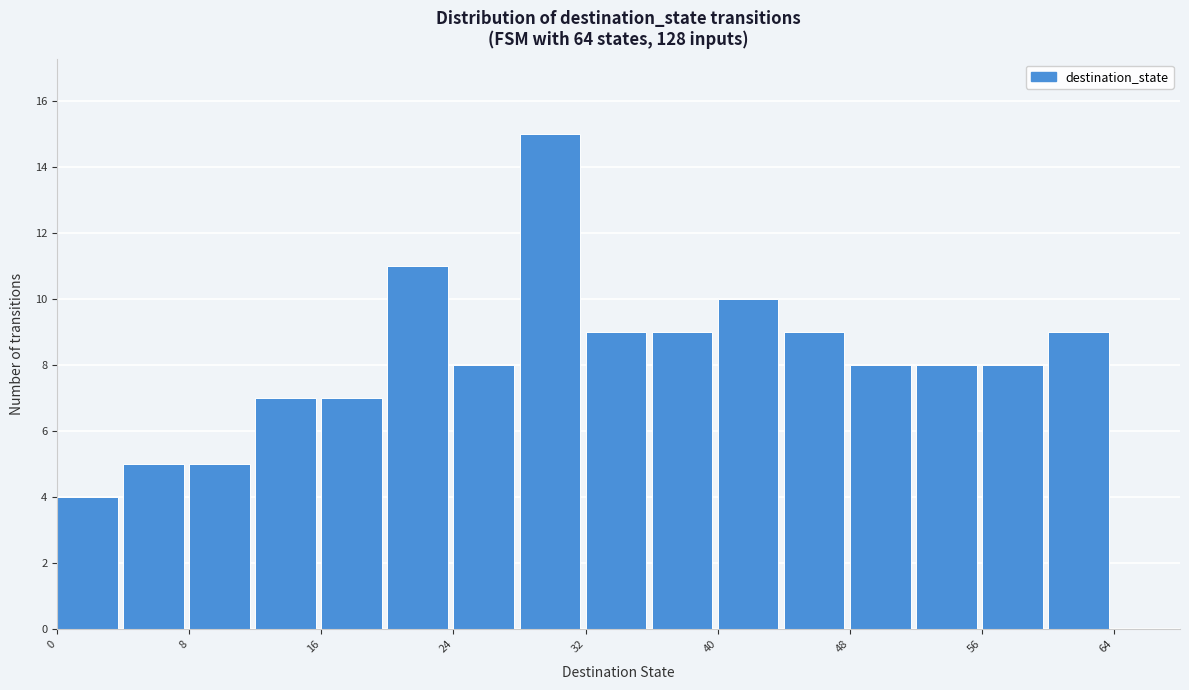

Which range on the x-axis has the tallest bar?

28 to 32